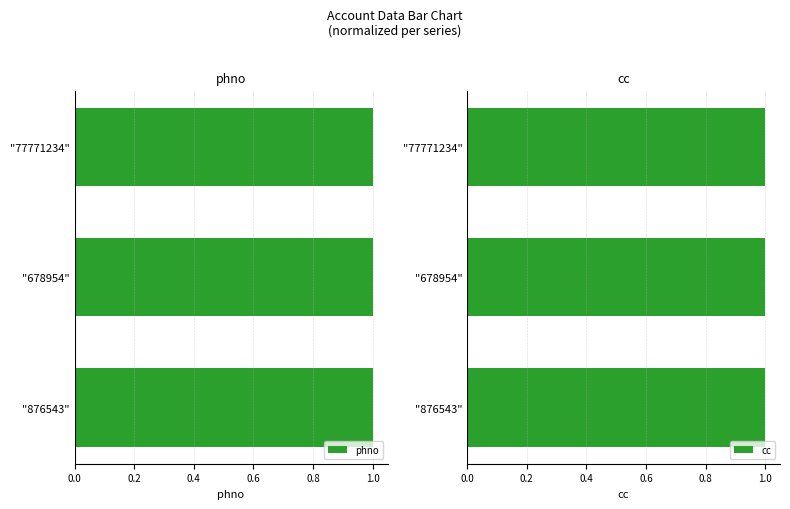

Is it true that phno equals 0.4 at "678954"?

False